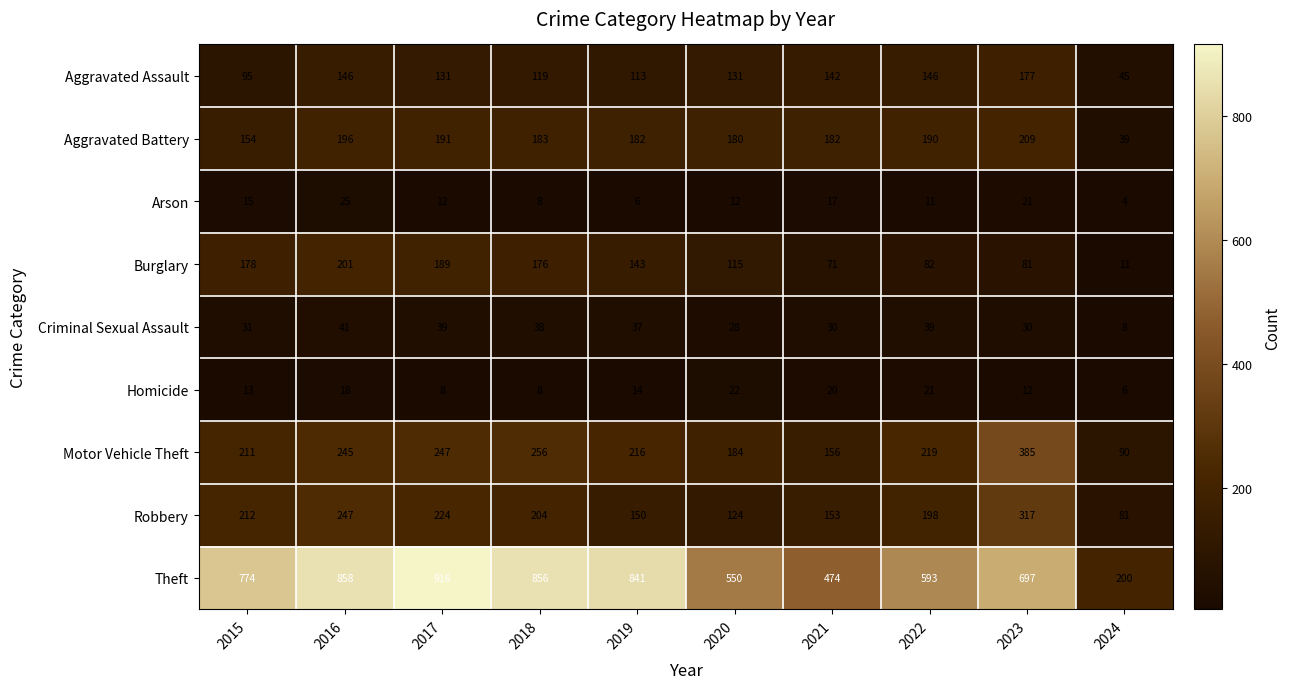

What is the greatest value displayed?

916